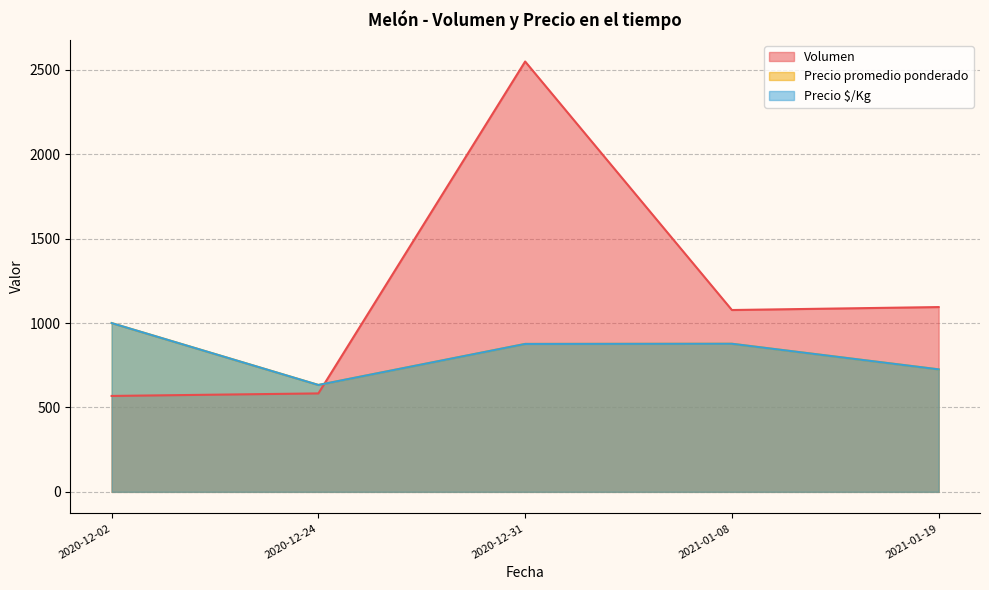

Where is Volumen nearest to the value 1500?

2021-01-19